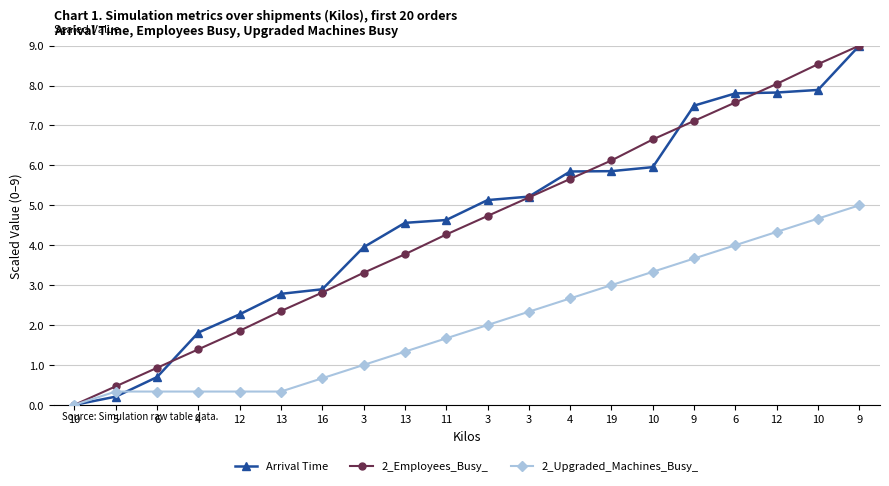

At which category is the sum across all series the highest?

9